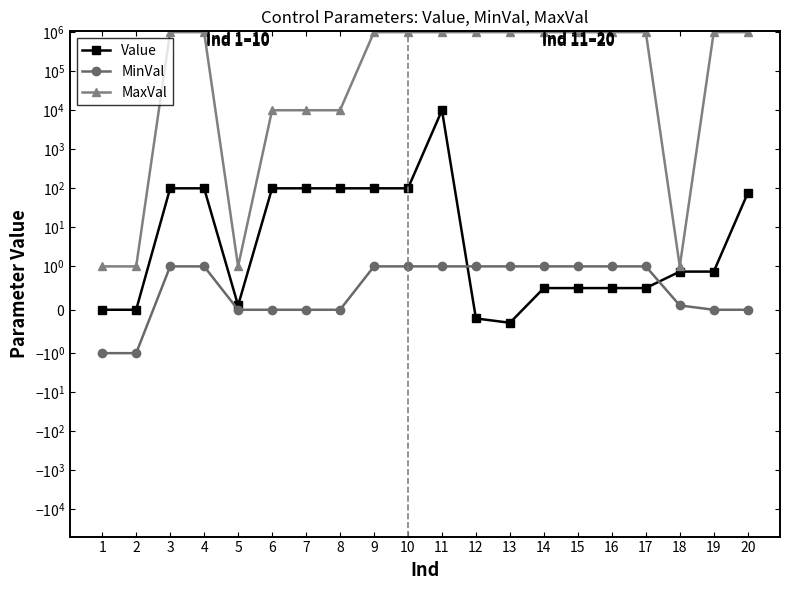

The Value series shows 145.0 at 4. True or false?

False